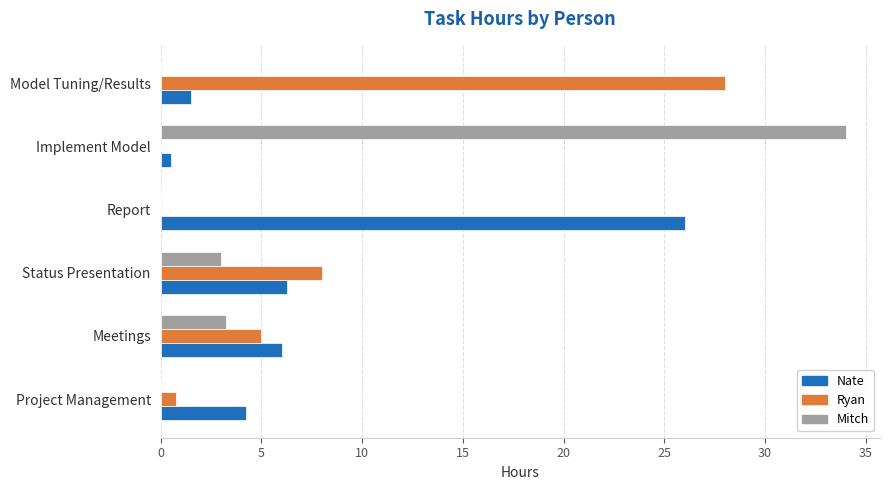

At which category is the sum across all series the highest?

Implement Model